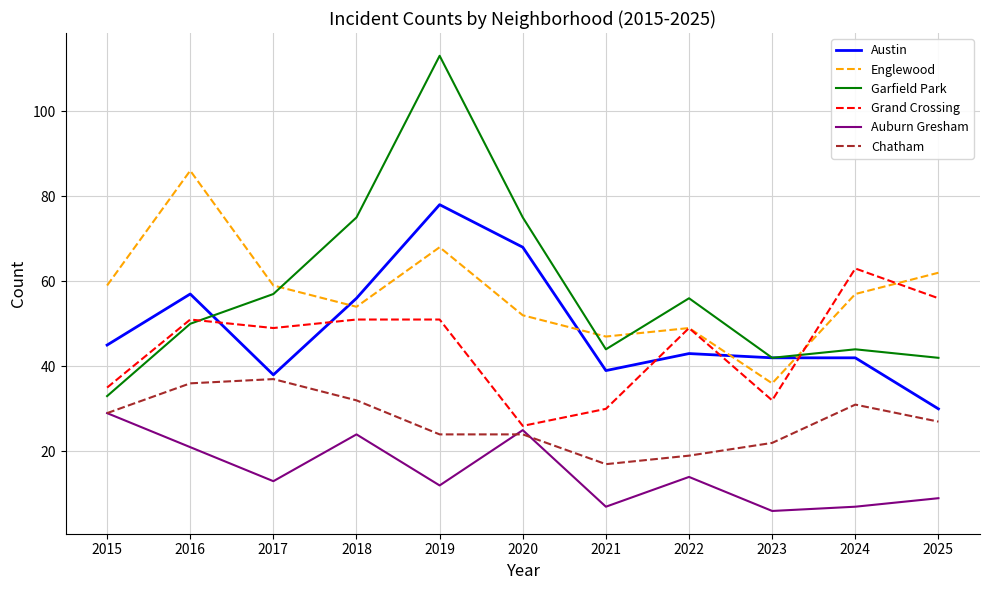

What is the difference between the maximum and minimum values in the Grand Crossing series?

37